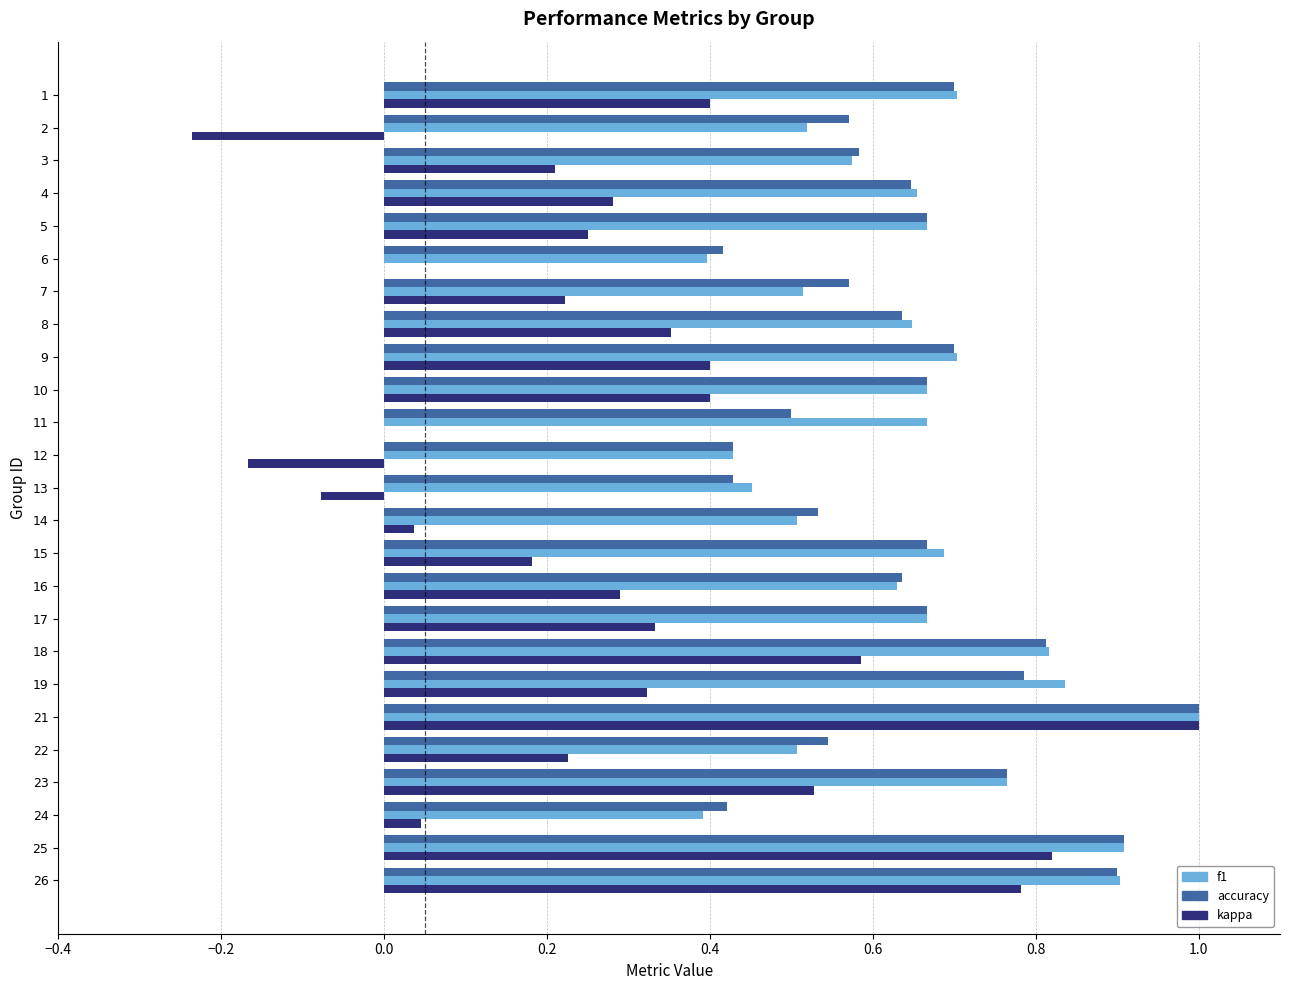

What are all the series names shown in the legend?

f1, accuracy, kappa